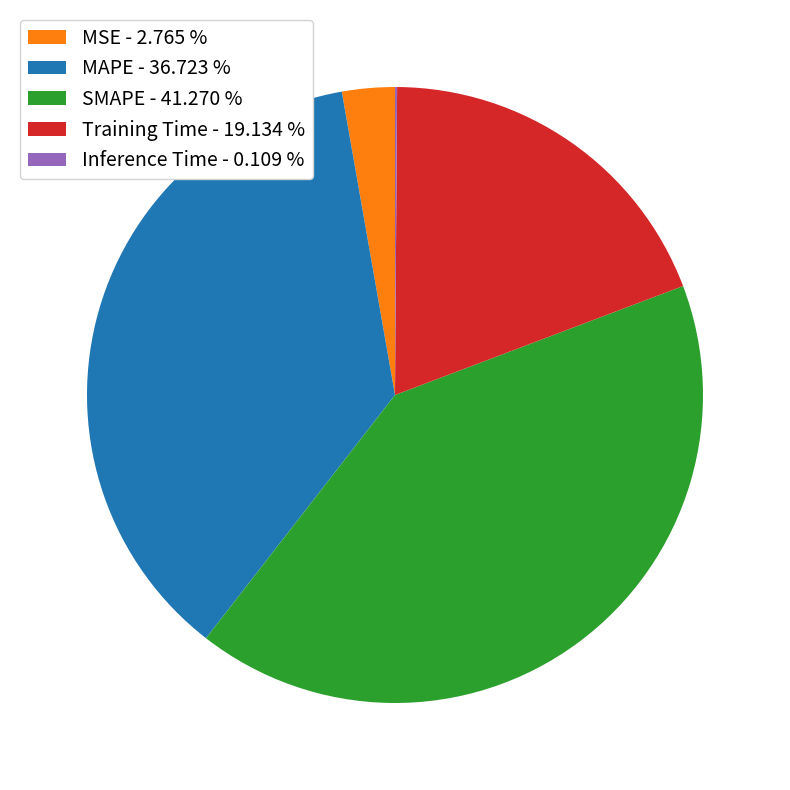

Is there any slice that represents more than half of the pie?

No